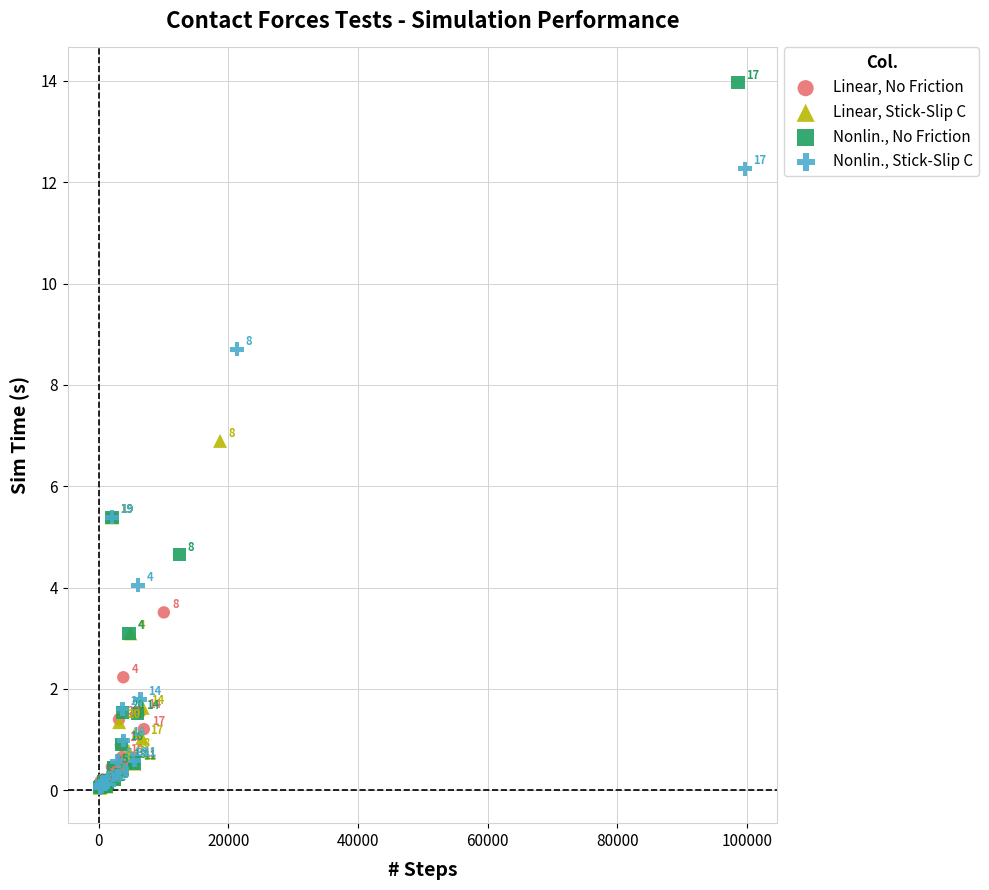

Which series has the largest Y range (max minus min)?

Nonlin., No Friction